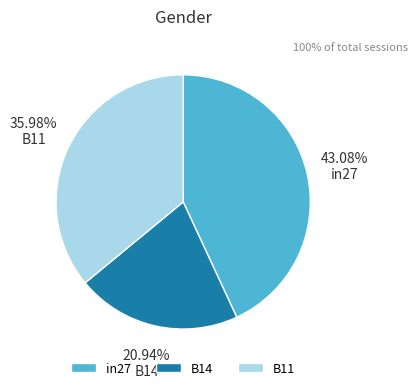

Is it true that in27 is 43% of the pie?

True